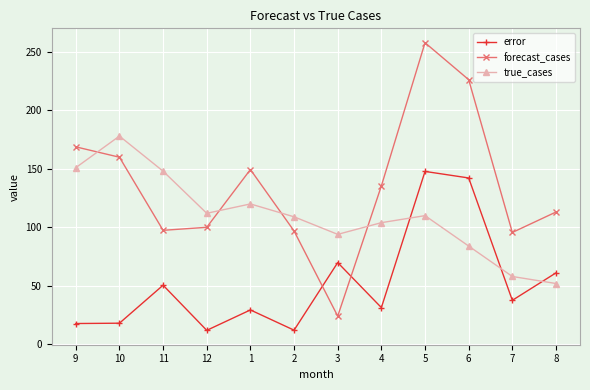

How many categories are shown in the chart?

12